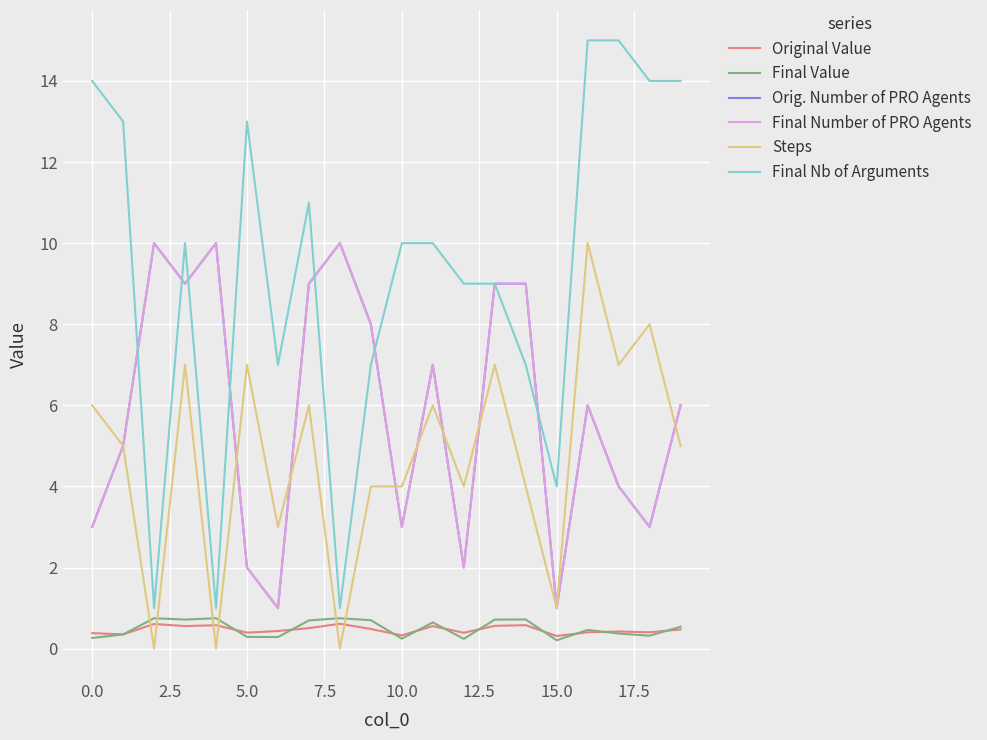

How many interior local valleys does the Original Value series have?

7